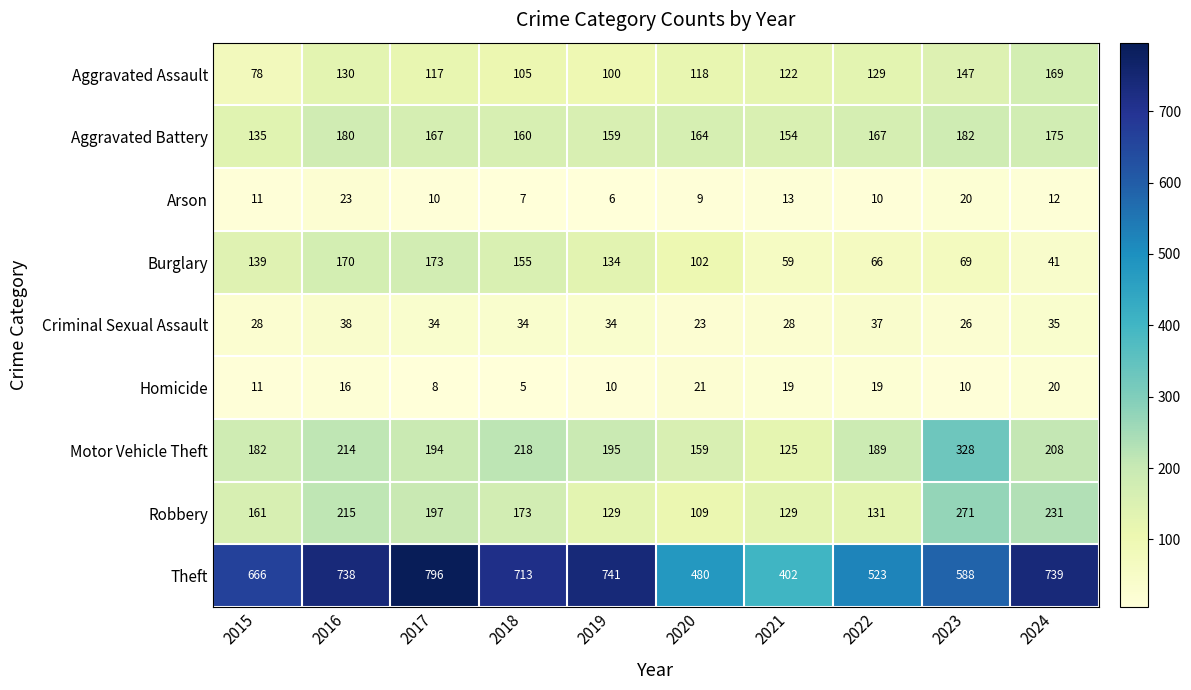

What is the average value of the Aggravated Assault series?

122